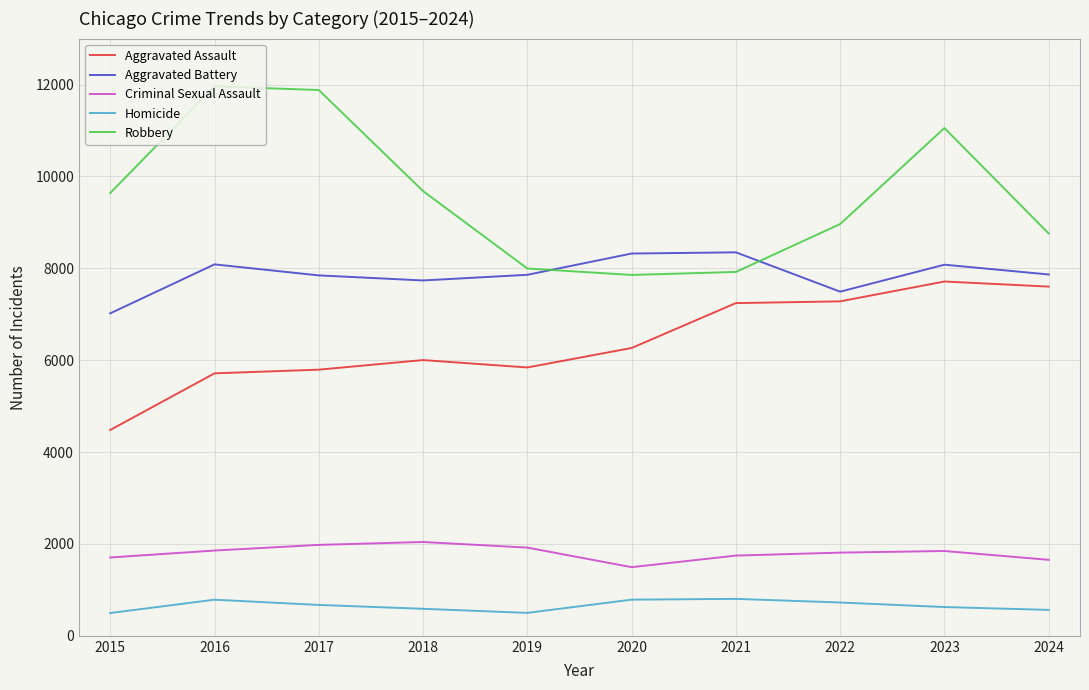

What is the difference between the maximum and minimum values in the Aggravated Assault series?

3232